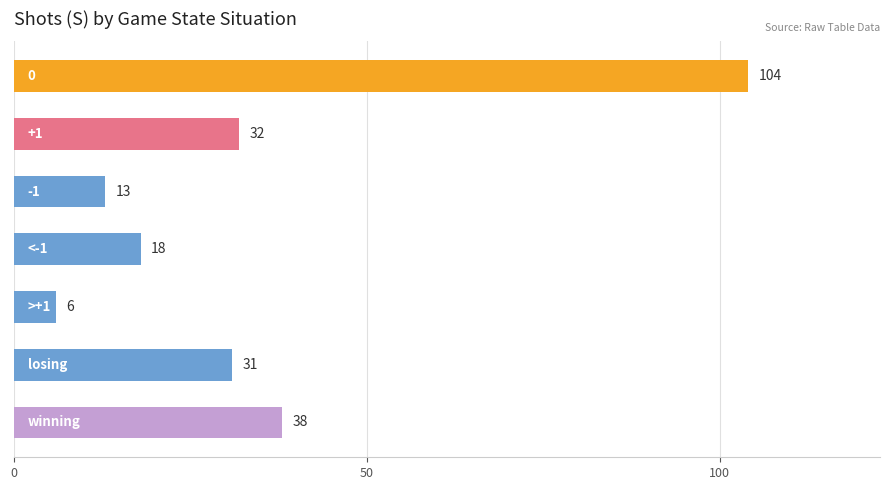

Reading bottom to top, list all the values displayed in this chart.

38	31	6	18	13	32	104